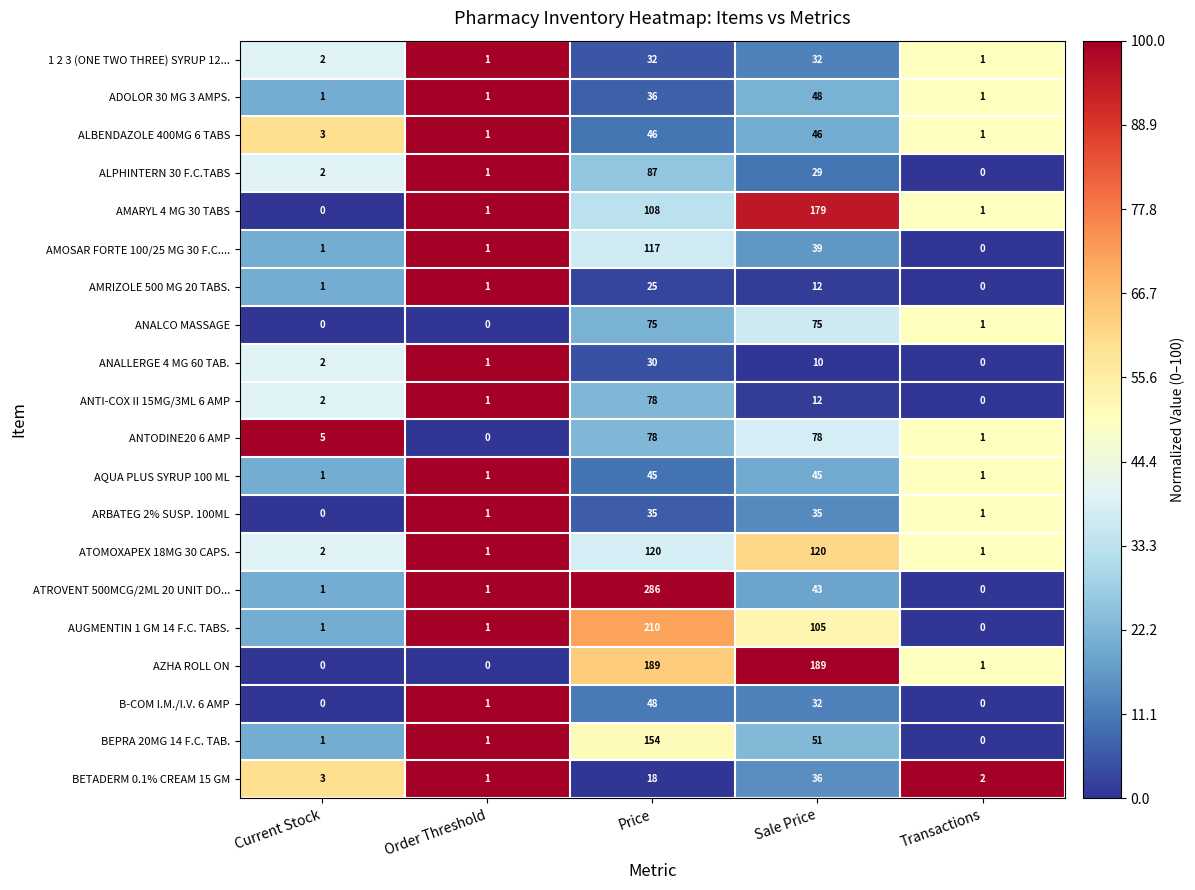

Count the number of data series in this chart.

20